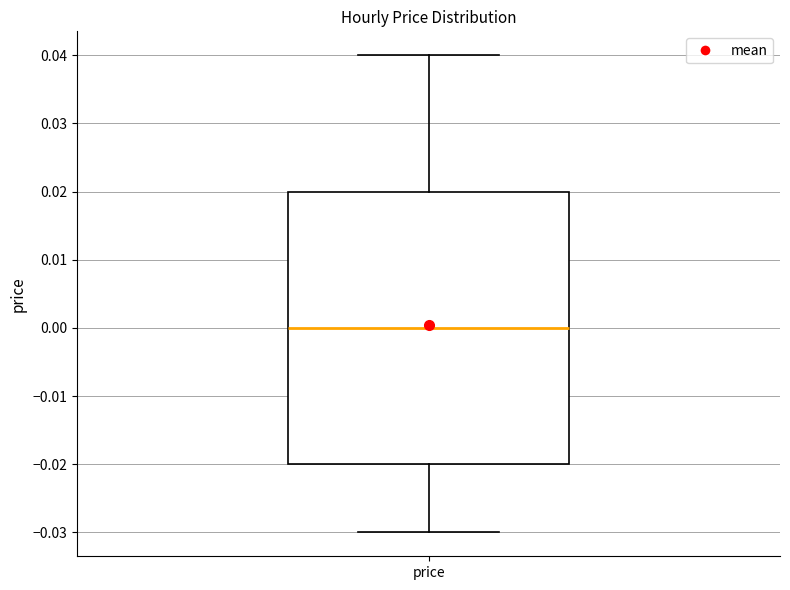

Where does the lower whisker of the box for price end on the y-axis? The values are not printed on the chart, so give them approximately, as read against the axis.

-0.03